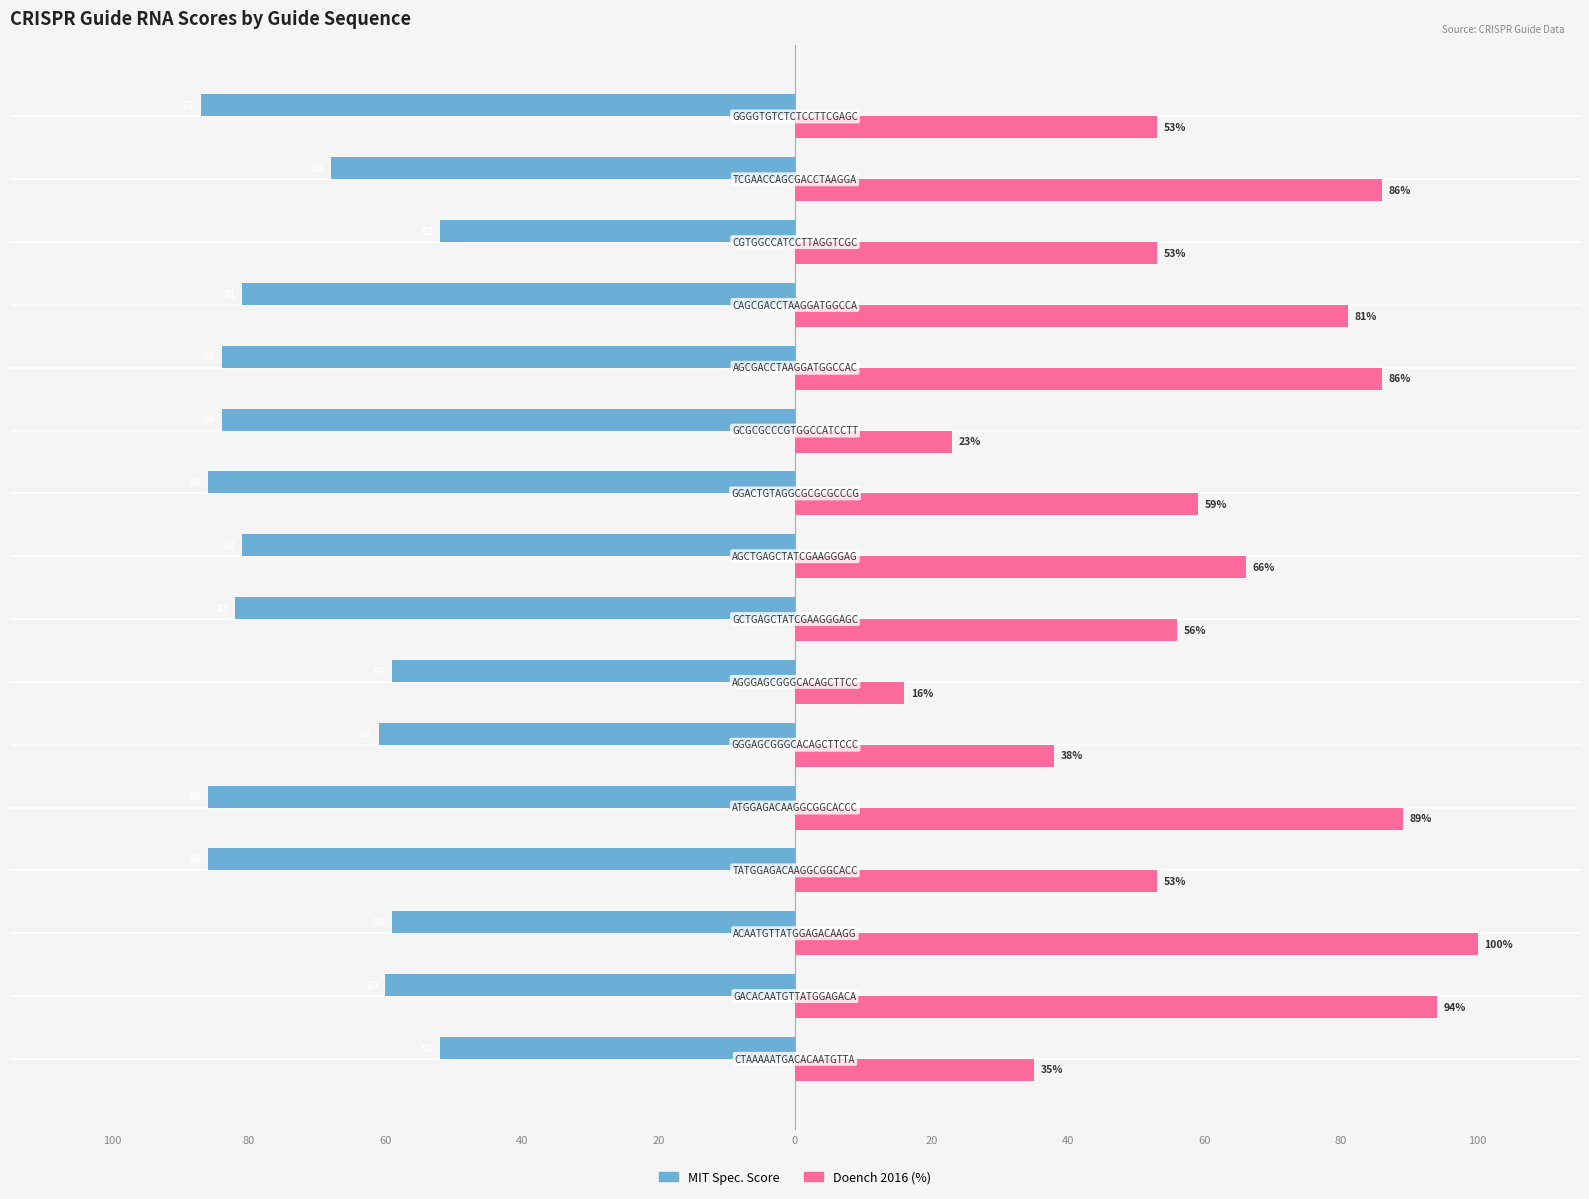

What are all the series names shown in the legend?

MIT Spec. Score, Doench 2016 (%)